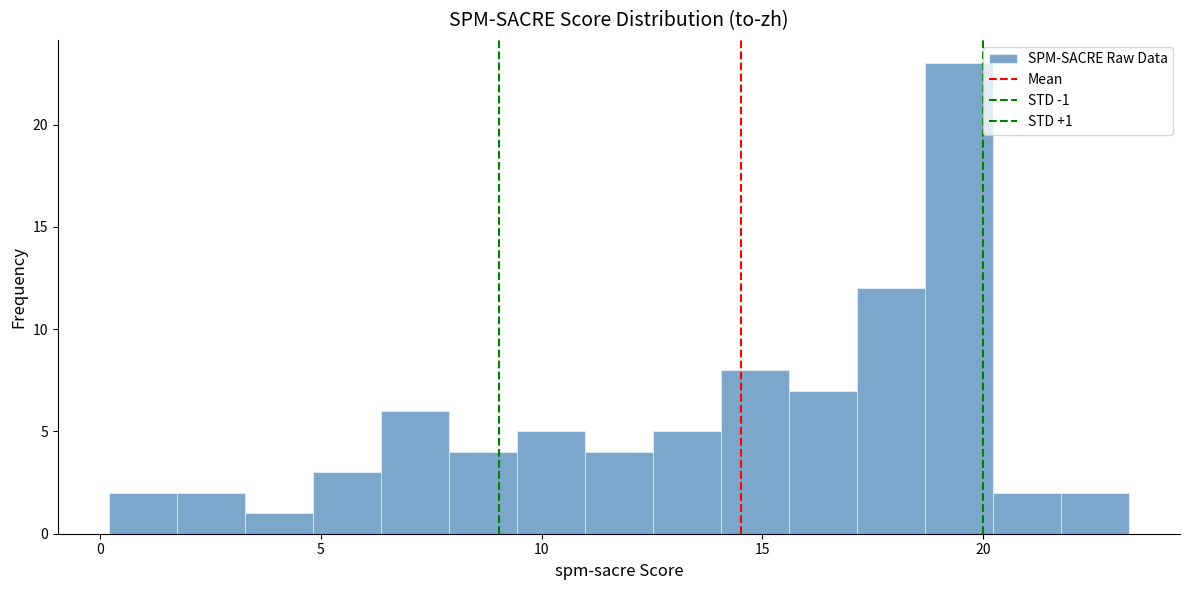

Read against the x-axis, roughly where is the centre of the tallest bar?

19.5